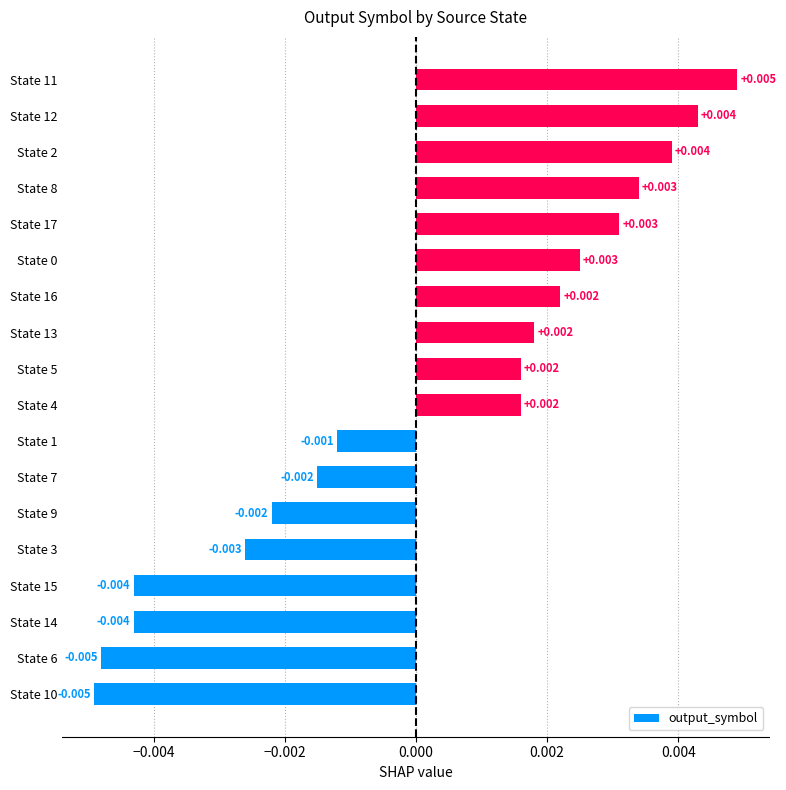

How many values are below zero?

8